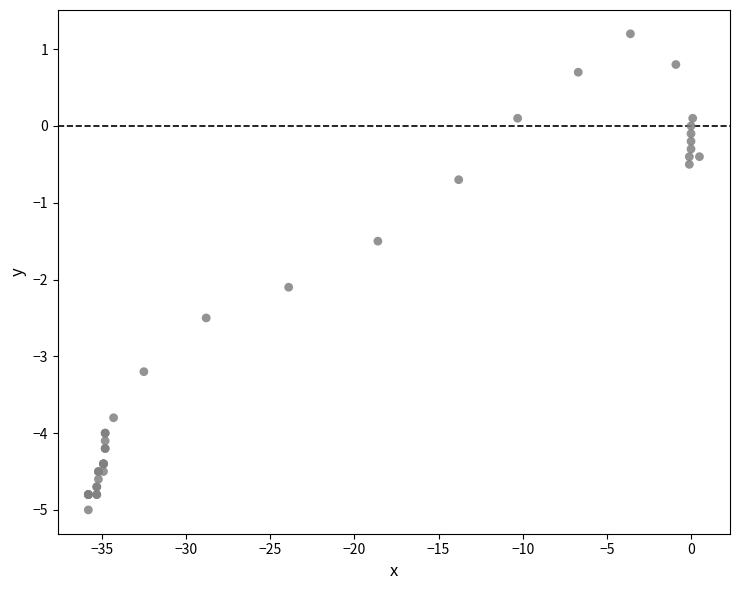

What Y value in the scatter plot is closest to -1?

-0.7